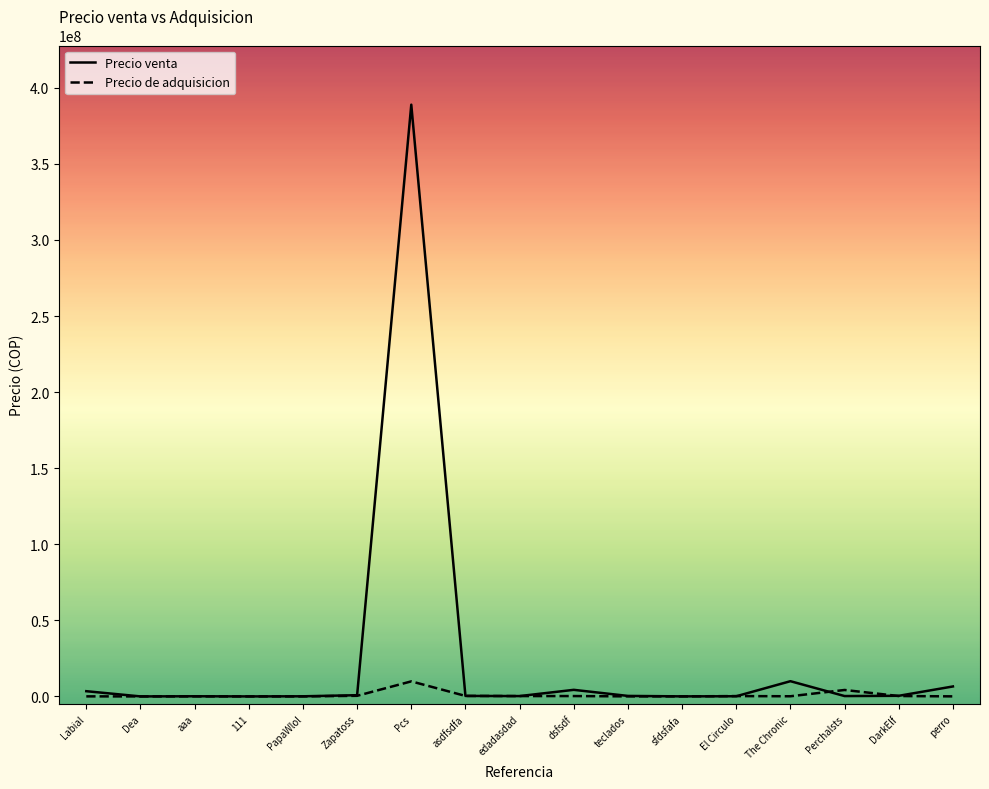

Which series has the largest total across all categories?

Precio venta